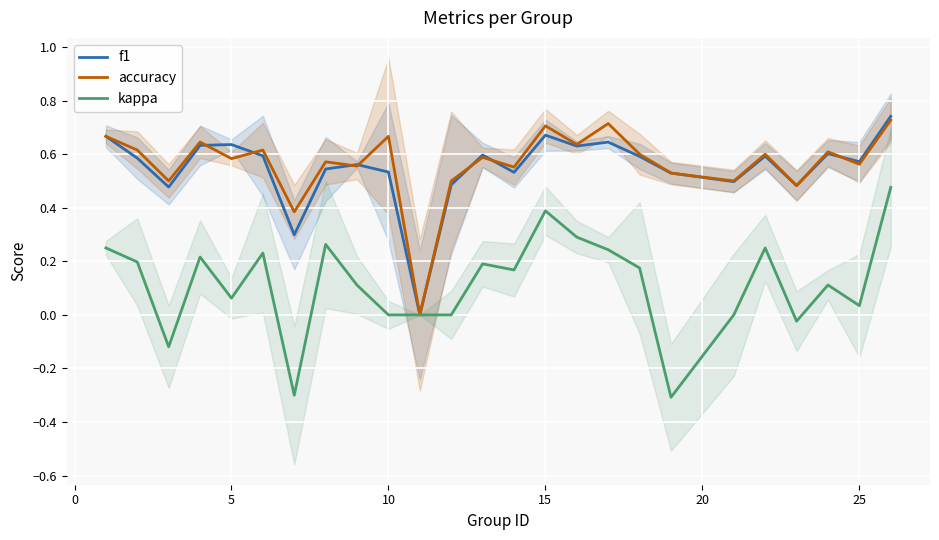

The value of f1 at 25 is 0.3. True or false?

False